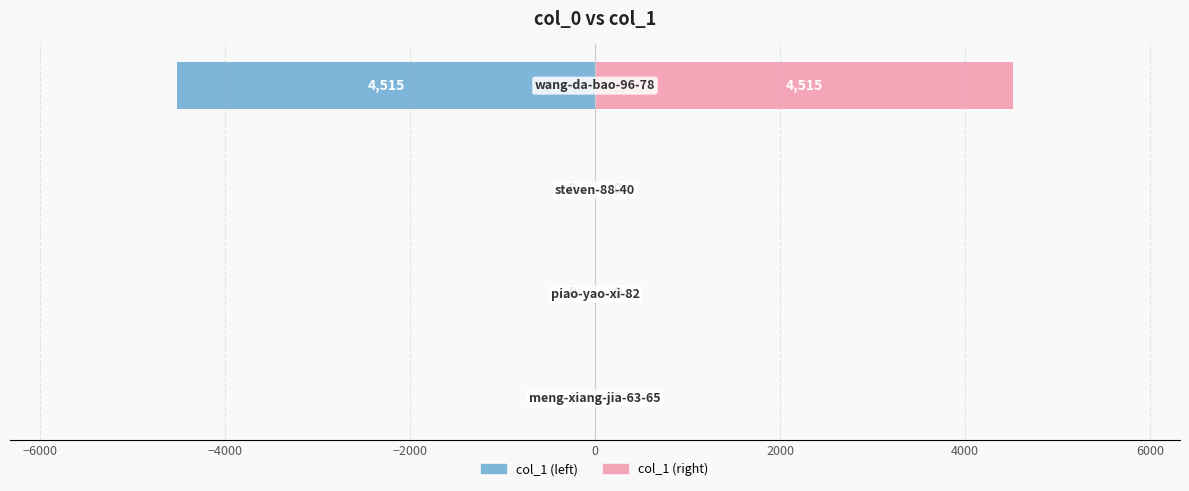

True or false: col_1 (left) has a value of -7508 at −2000.

False